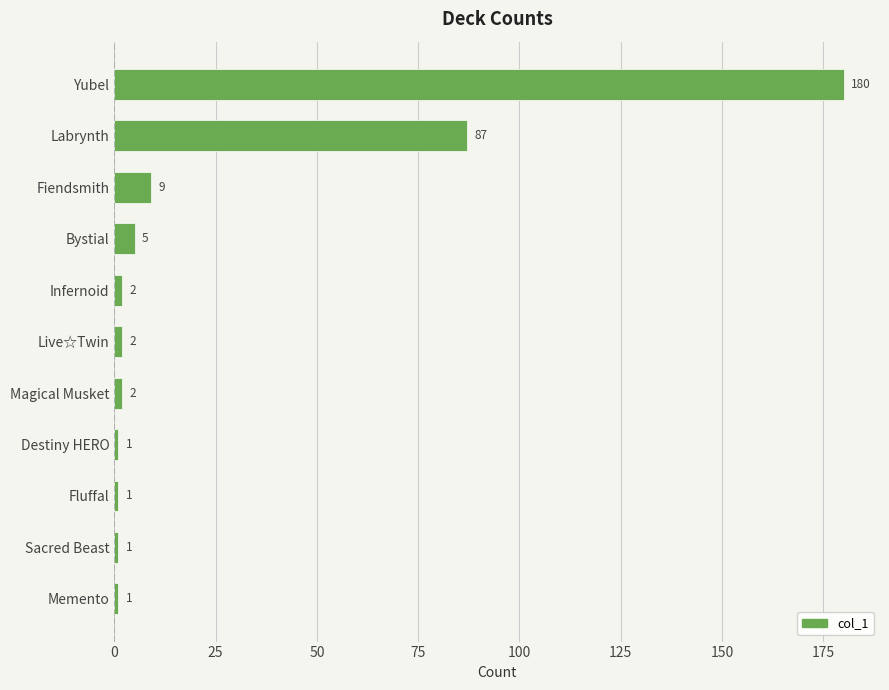

Between Yubel and Memento, which is larger?

Yubel